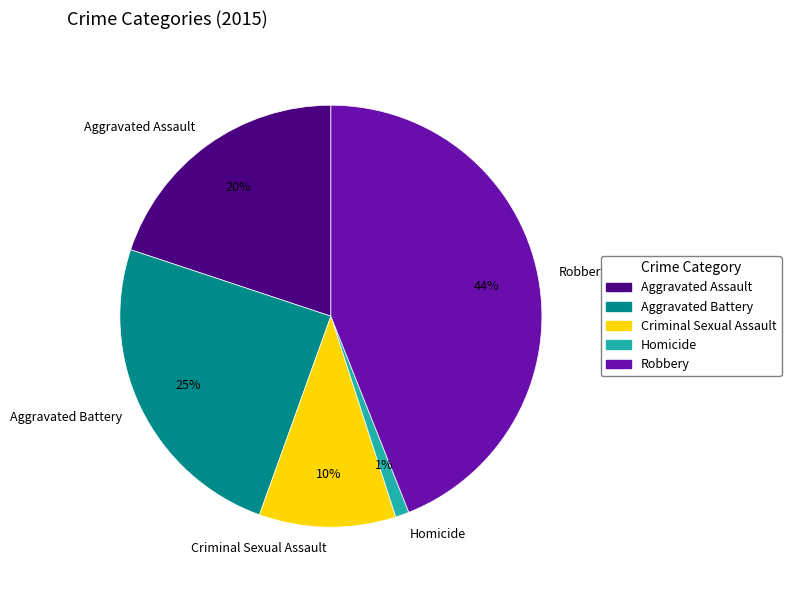

Is the sum of Aggravated Battery and Aggravated Assault greater than half?

No